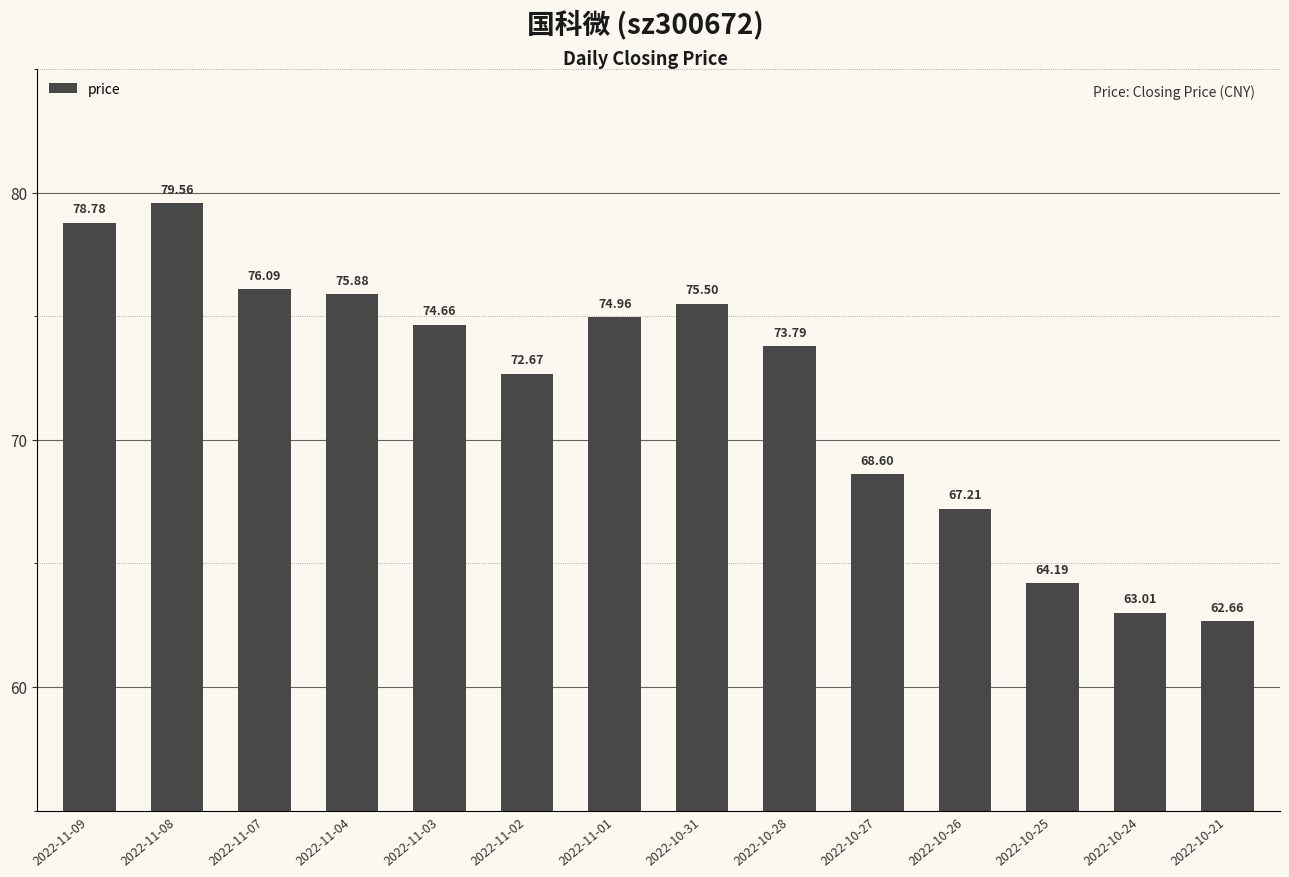

Which category has the highest value across all series?

2022-11-08